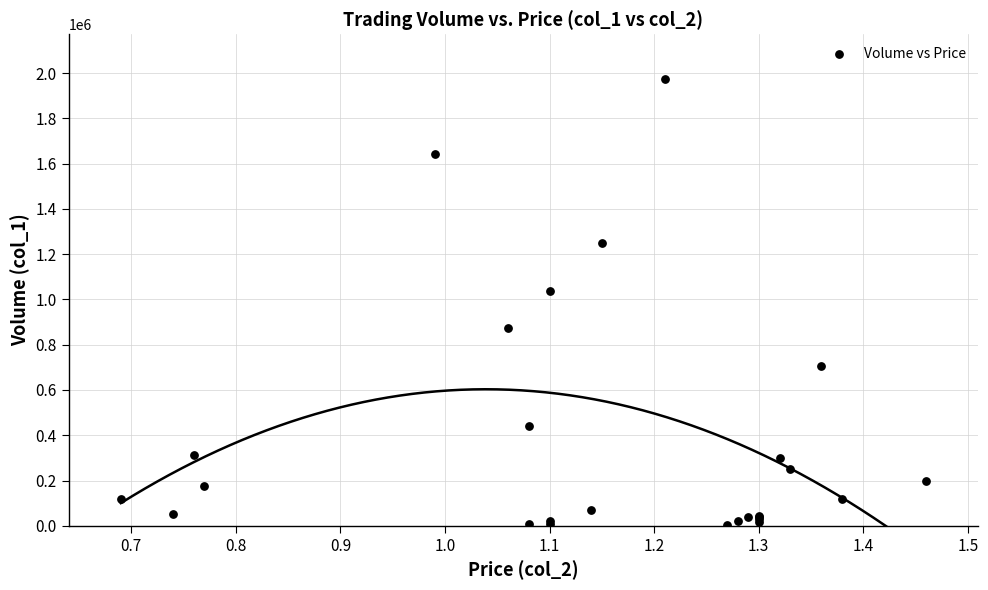

What Y value in the scatter plot is closest to 988000?

1038000